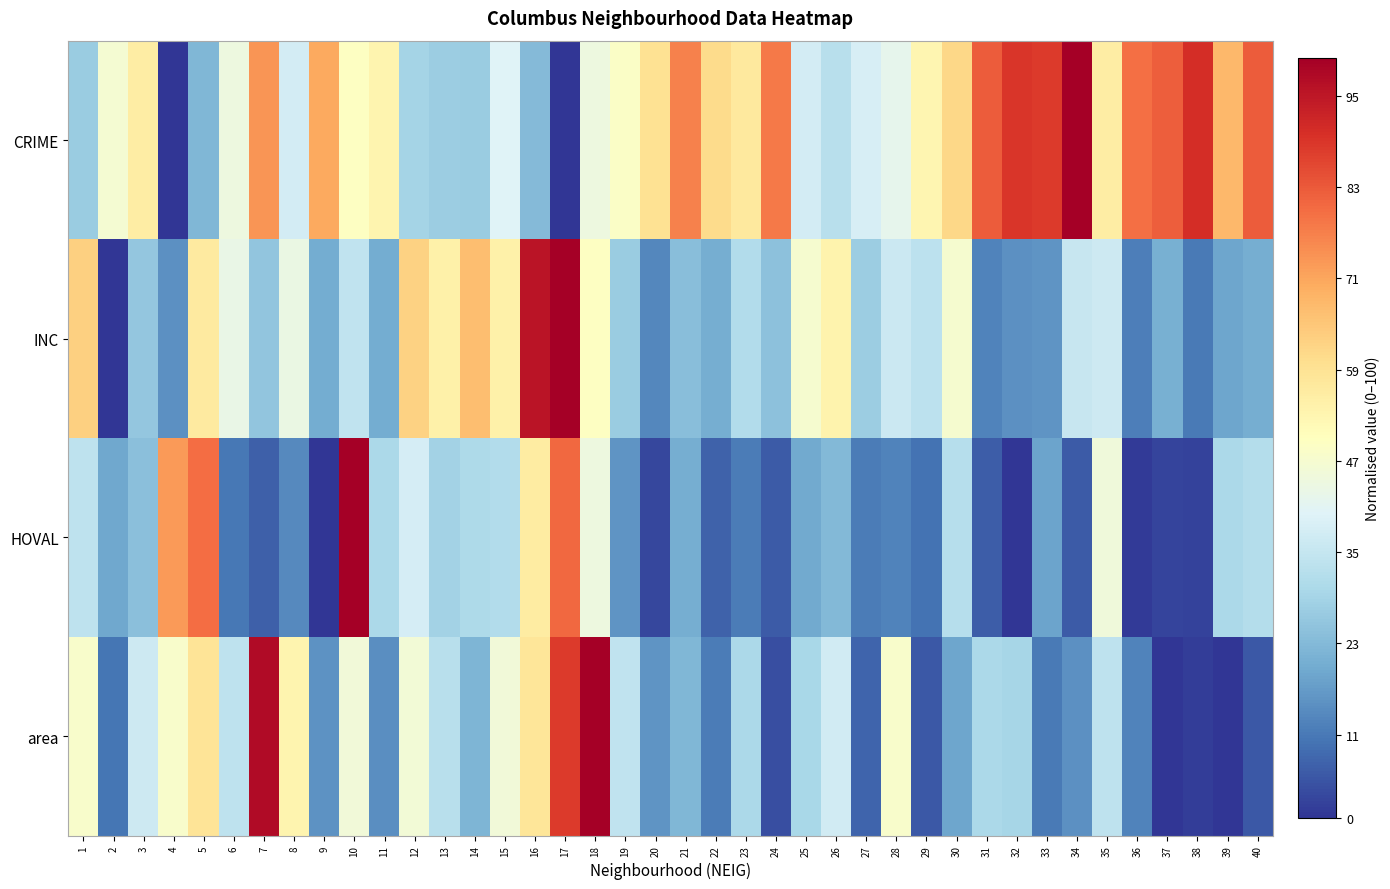

What is the spread (max minus min) of values at 27?

30.8